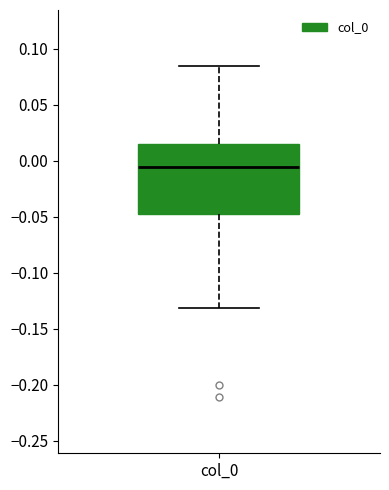

Read this box plot against the y-axis: the position of the median line, the range covered by the box, and the ends of both whiskers. The values are not printed on the chart, so give them approximately, as read against the axis.

median -0.005, box -0.045 to 0.015, whiskers -0.130 to 0.085